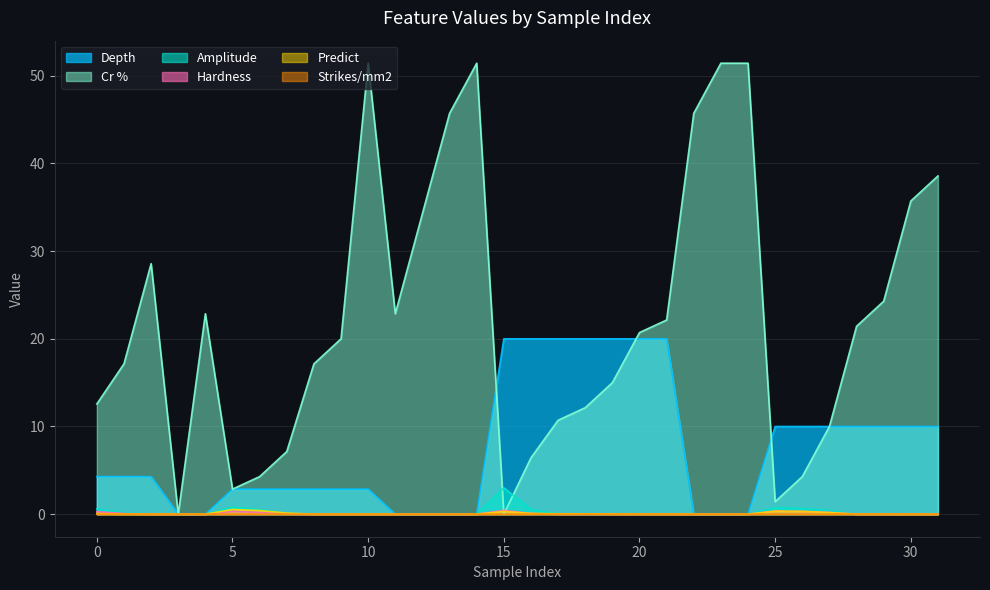

At which label does Predict reach its peak?

5